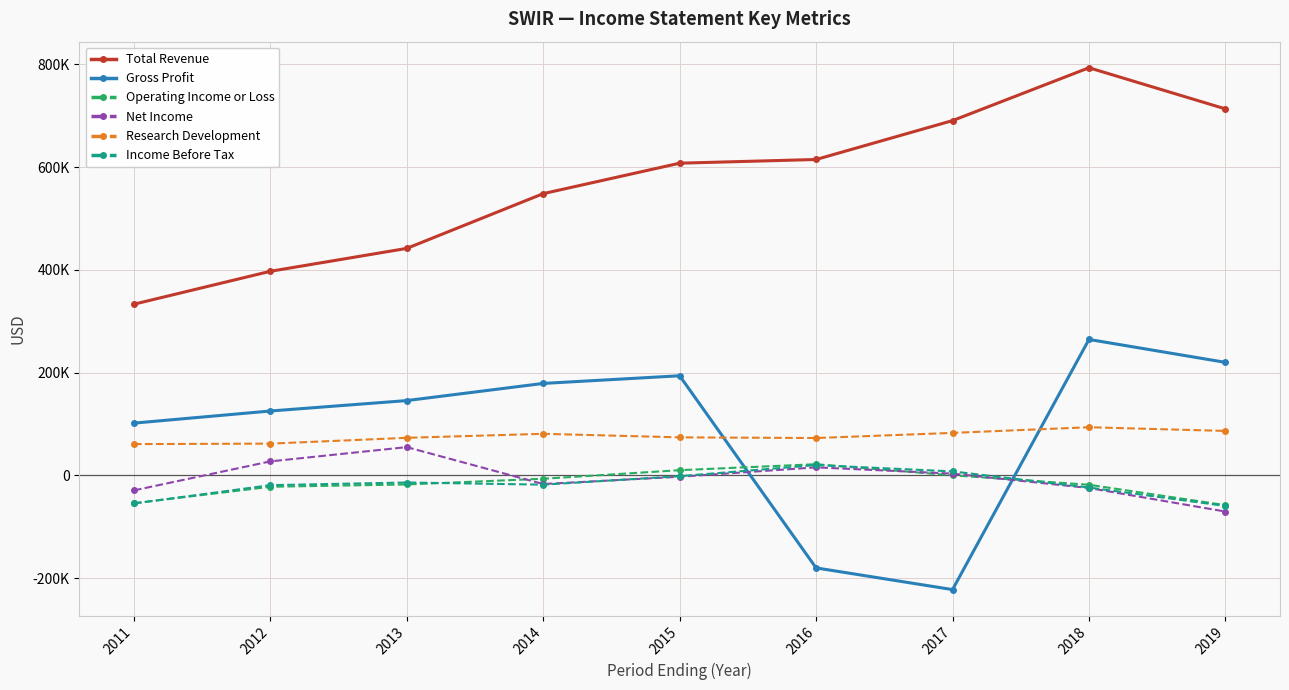

Is this an area chart (filled region under the line)?

No